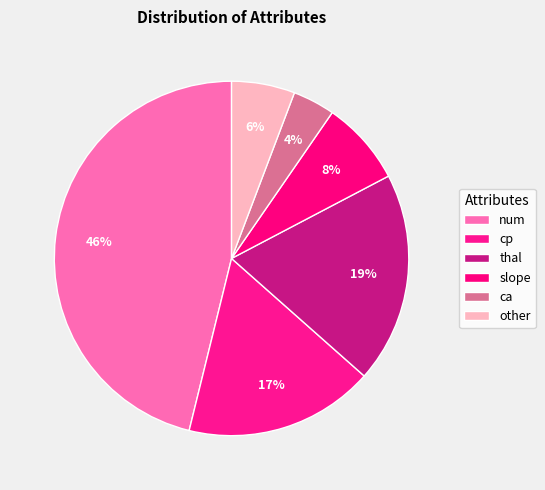

How many slices are in this pie chart?

6